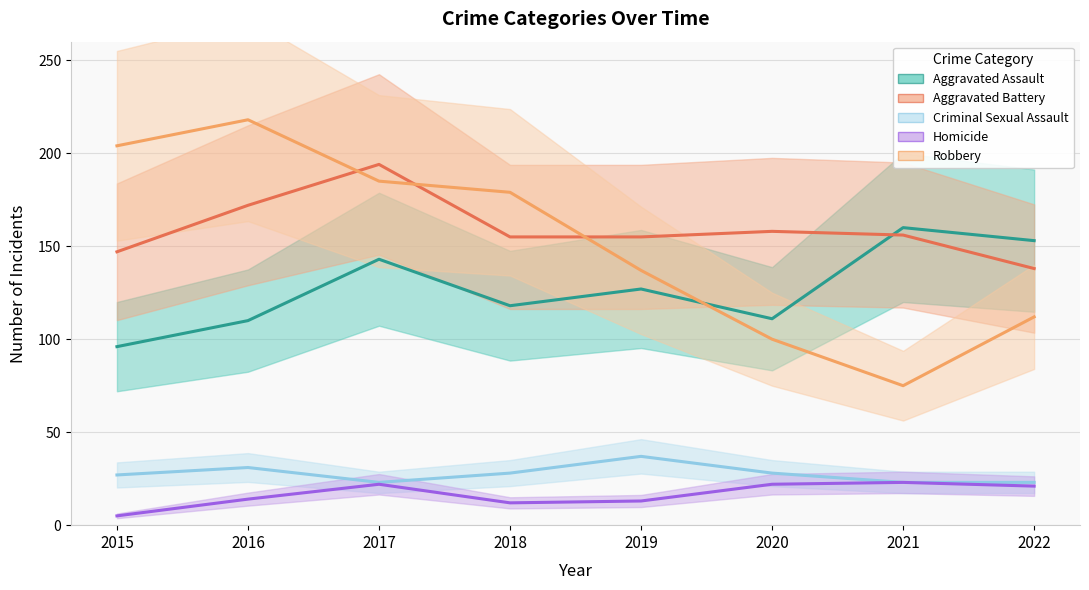

Which category has the lowest value in the Robbery series?

2021